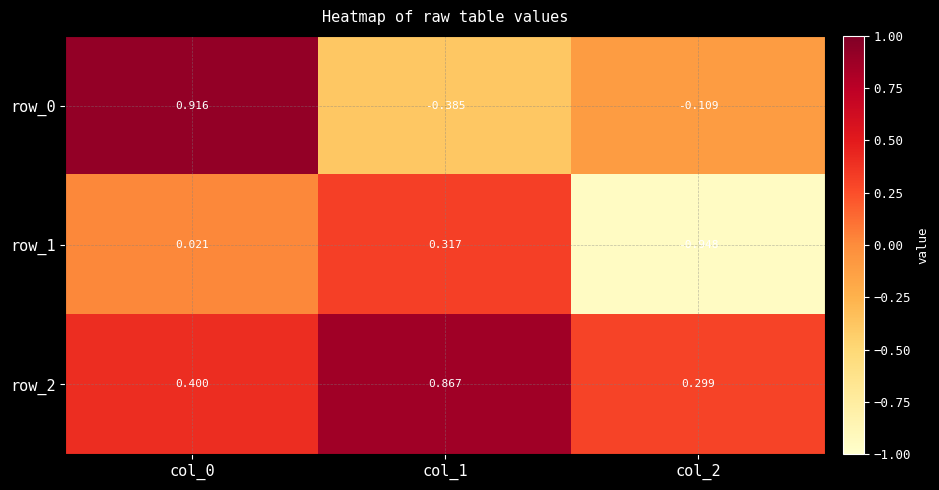

Is the value of row_0 at col_1 greater than the value of row_1 at col_2?

Yes